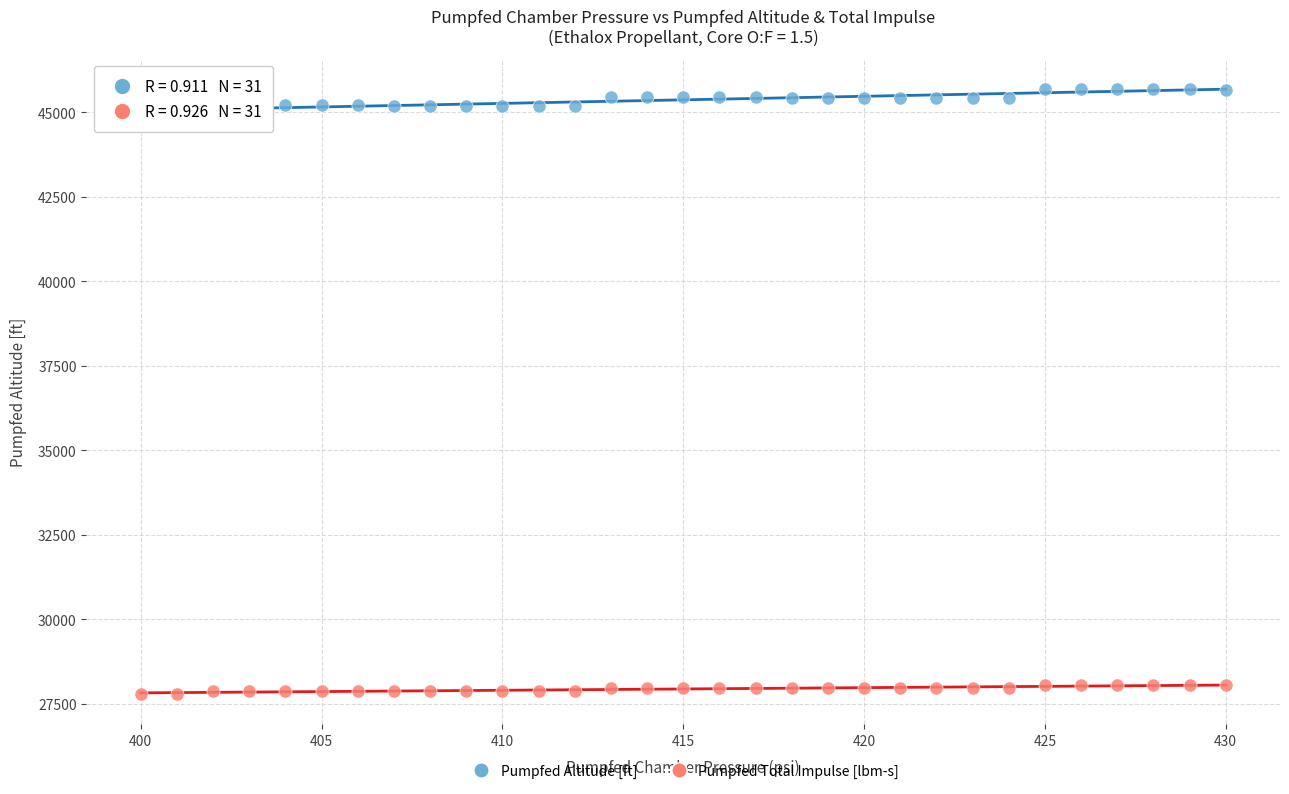

What are all the series names shown in the legend?

Pumpfed Altitude [ft], Pumpfed Total Impulse [lbm-s]